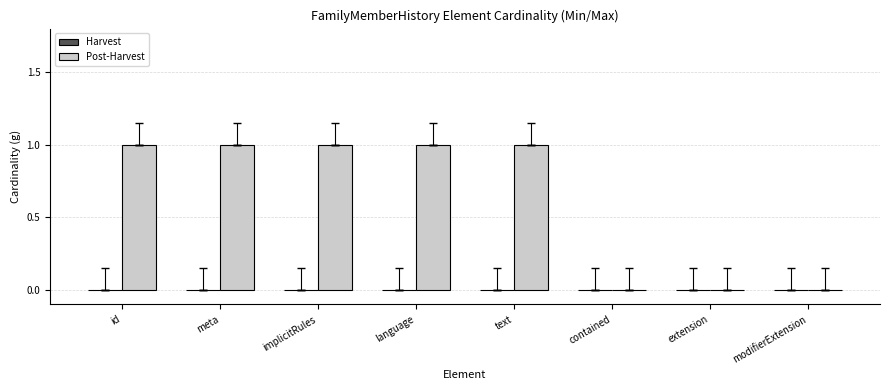

Are the bars grouped side by side (vs. stacked)?

No